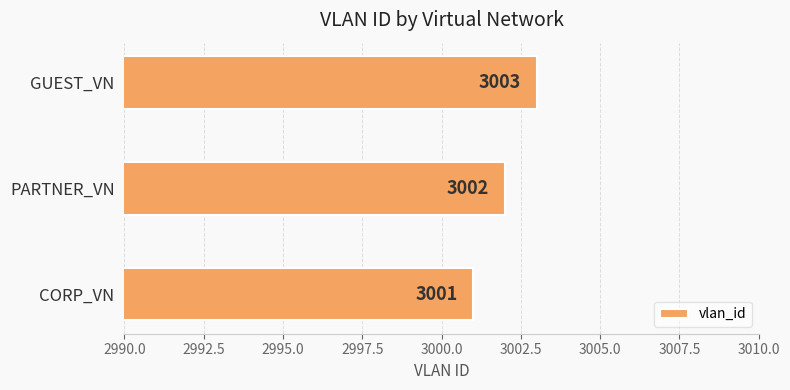

What is the greatest value displayed?

3003